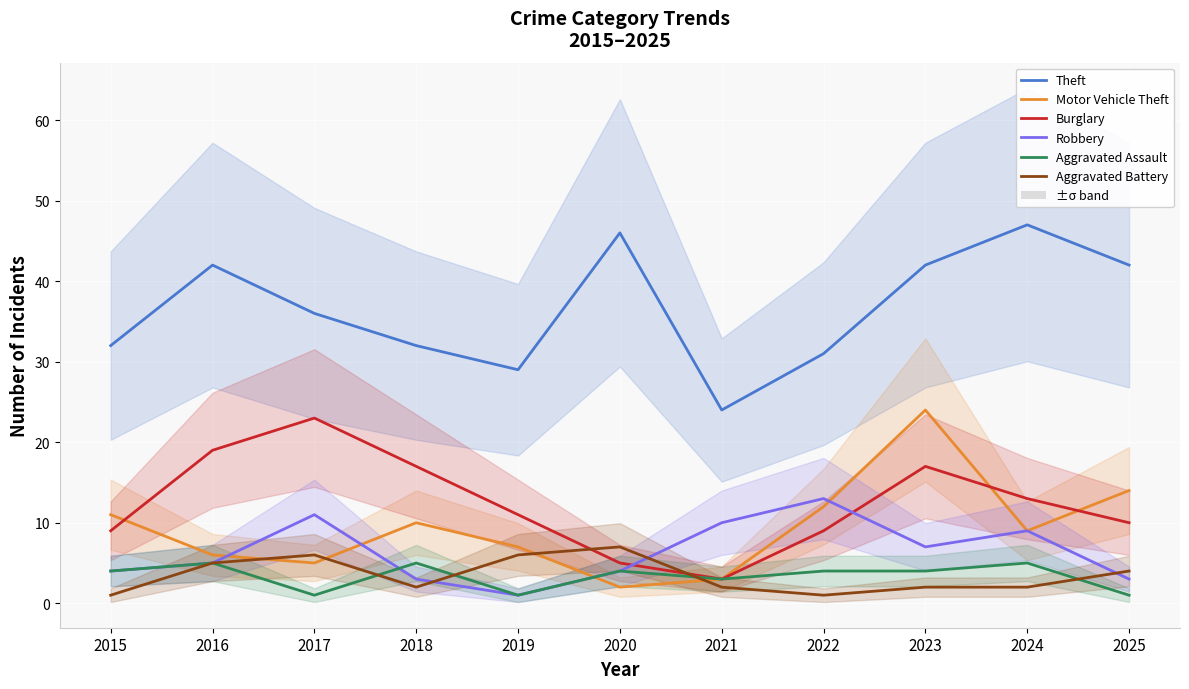

At which category is the sum across all series the highest?

2023